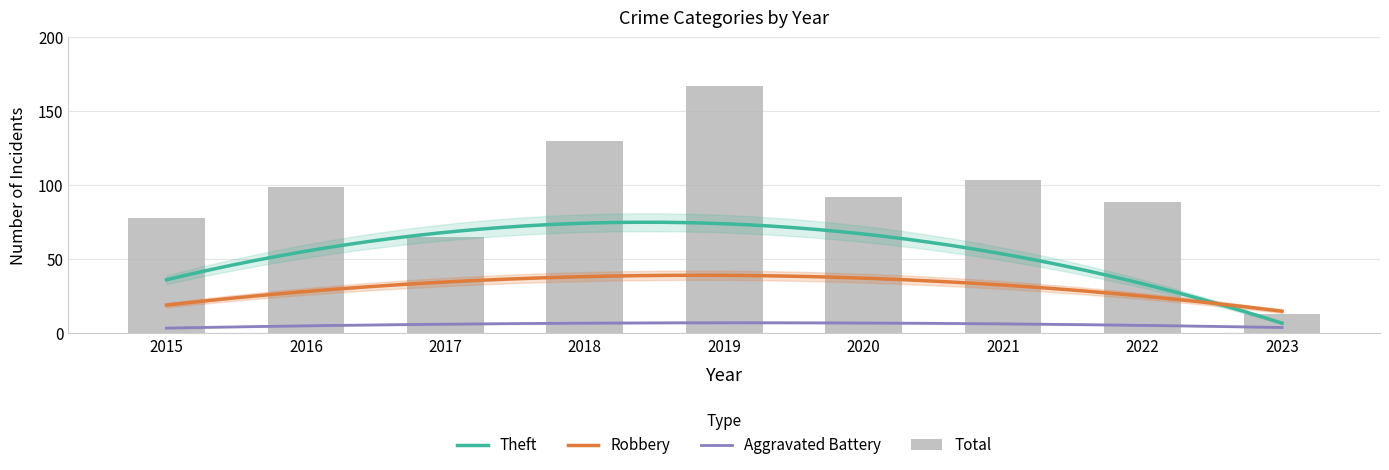

The value of Theft at 2019 is 67. True or false?

False